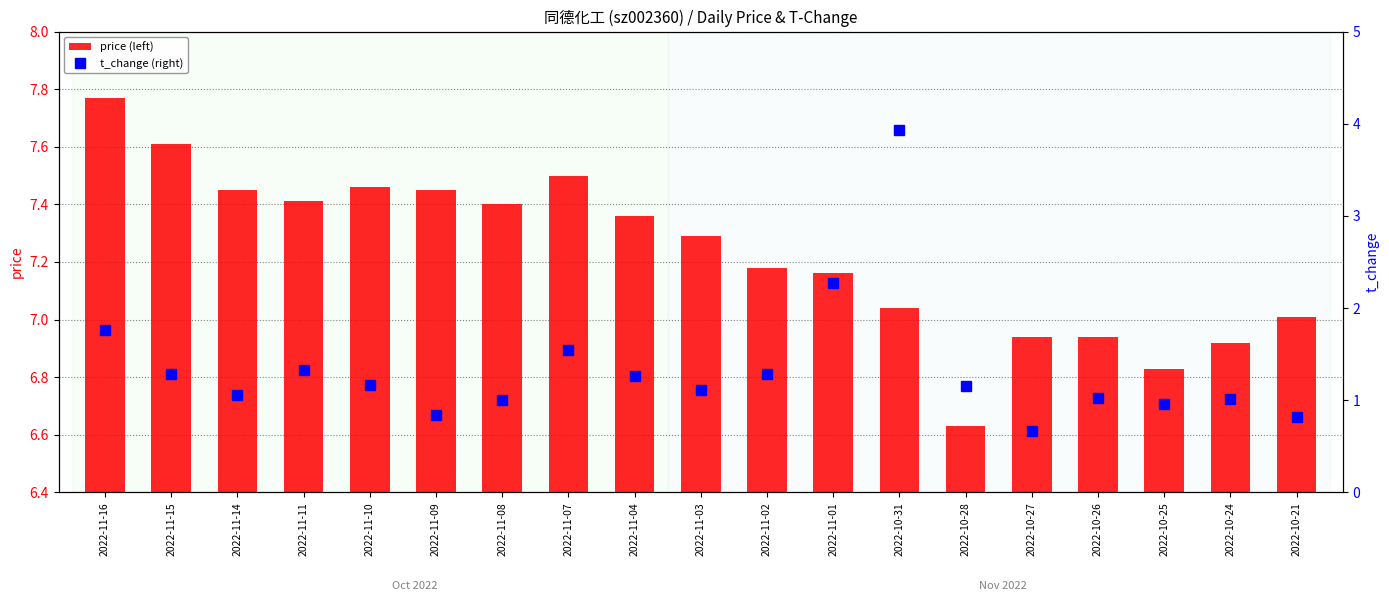

What is the value of the price (left) bar at the 2nd from the left?

7.6